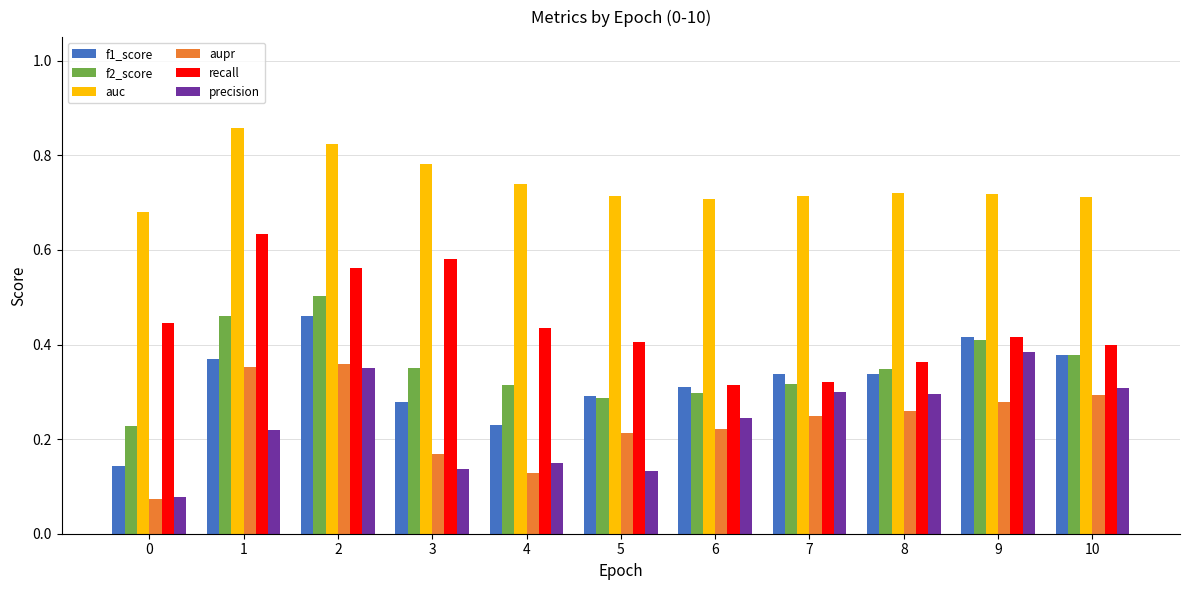

True or false: recall has a value of 0.1 at 6.

False